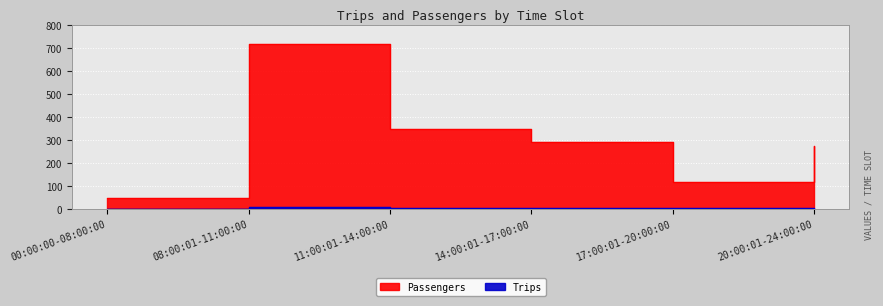

Reading right to left, what are all the values shown in this chart?

Passengers: 20:00:01-24:00:00=274	17:00:01-20:00:00=118	14:00:01-17:00:00=292	11:00:01-14:00:00=347	08:00:01-11:00:00=719	00:00:00-08:00:00=49
Trips: 20:00:01-24:00:00=6	17:00:01-20:00:00=2	14:00:01-17:00:00=6	11:00:01-14:00:00=3	08:00:01-11:00:00=8	00:00:00-08:00:00=1